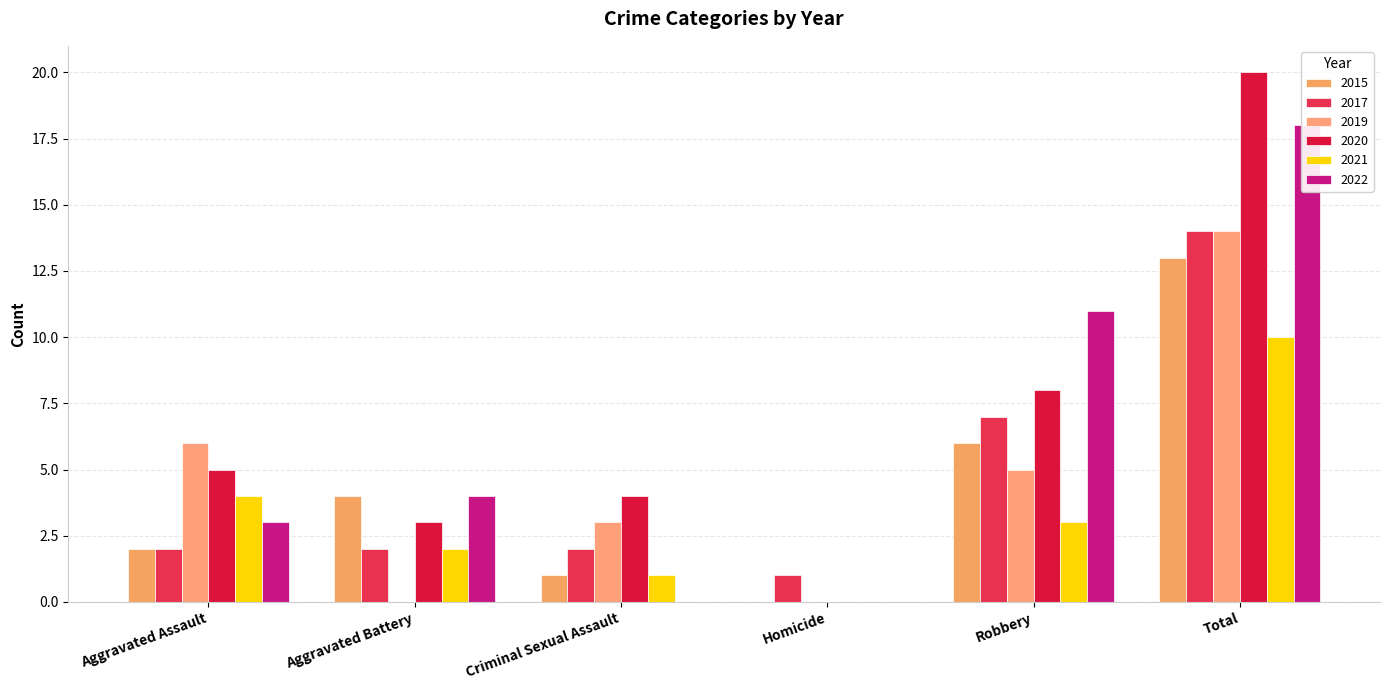

Which series has the largest total across all categories?

2020